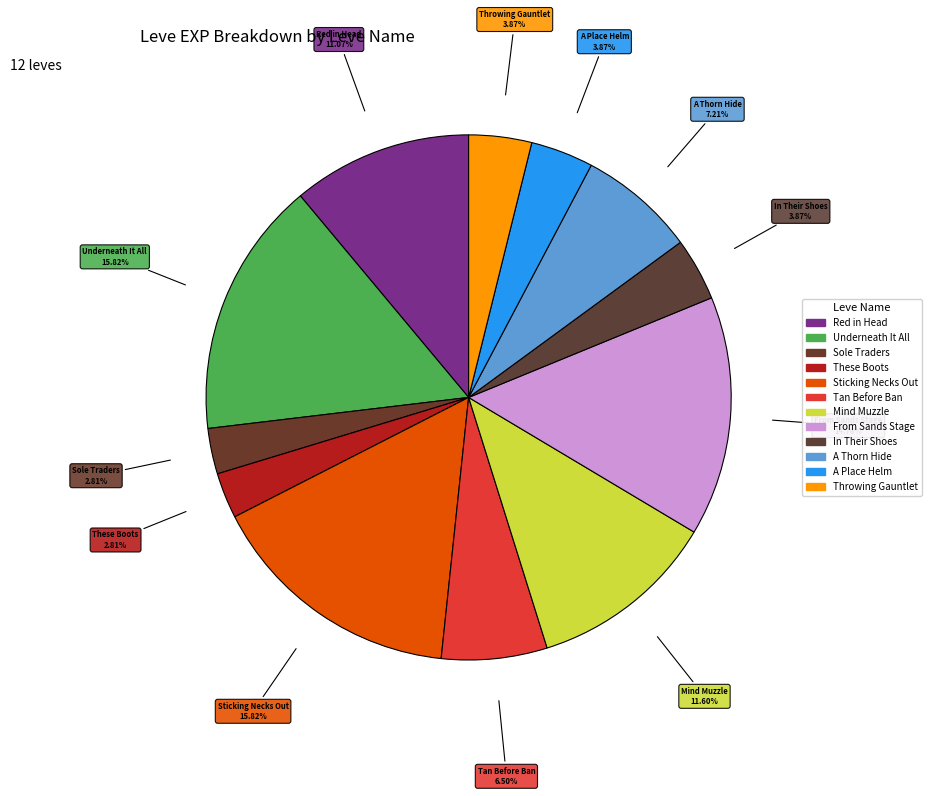

Which slice is the largest?

Underneath It All